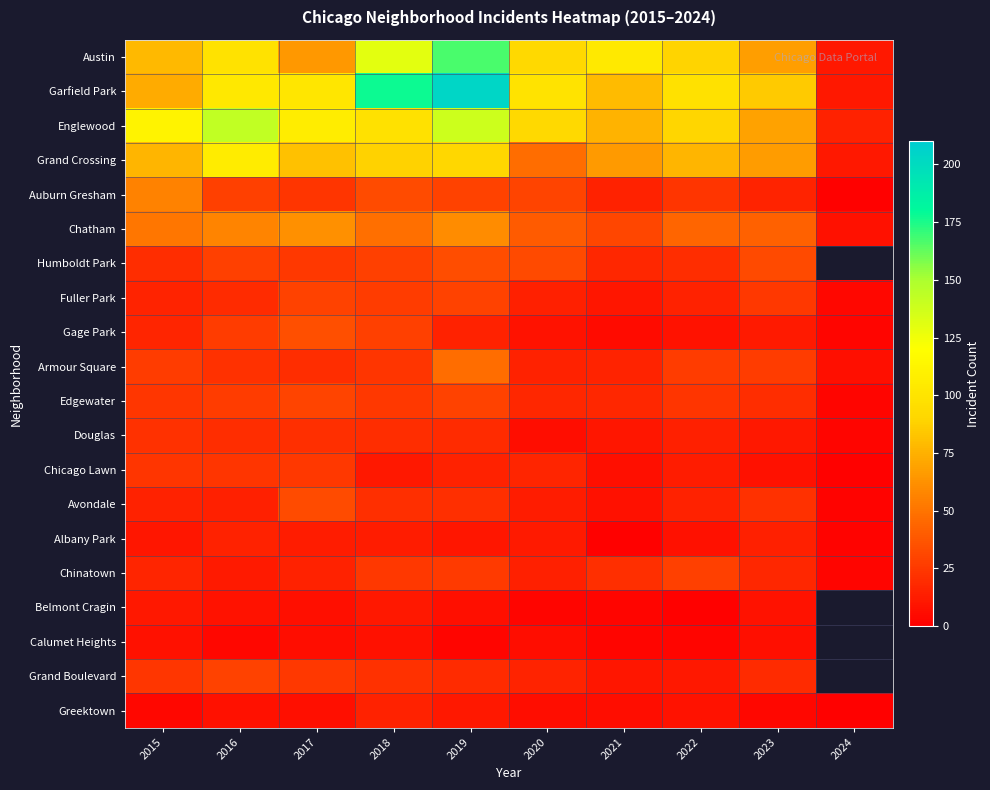

What is the difference between the second highest and minimum values in the Albany Park series?

13.0